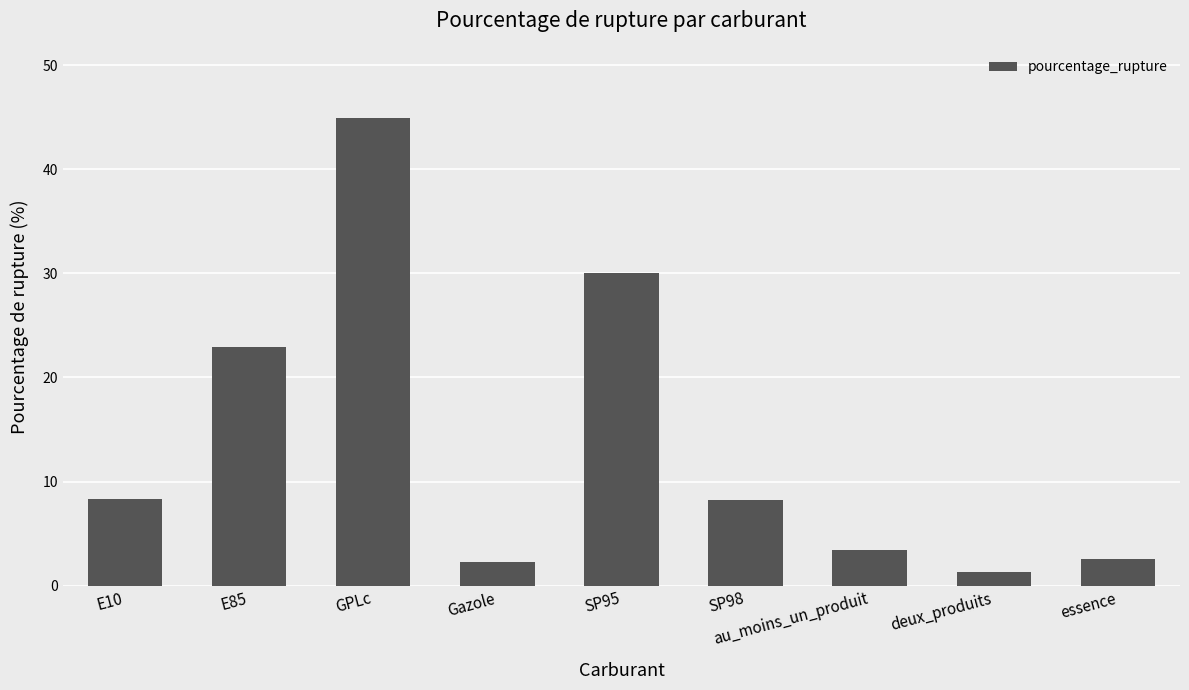

Which category has the lowest value across all series?

deux_produits